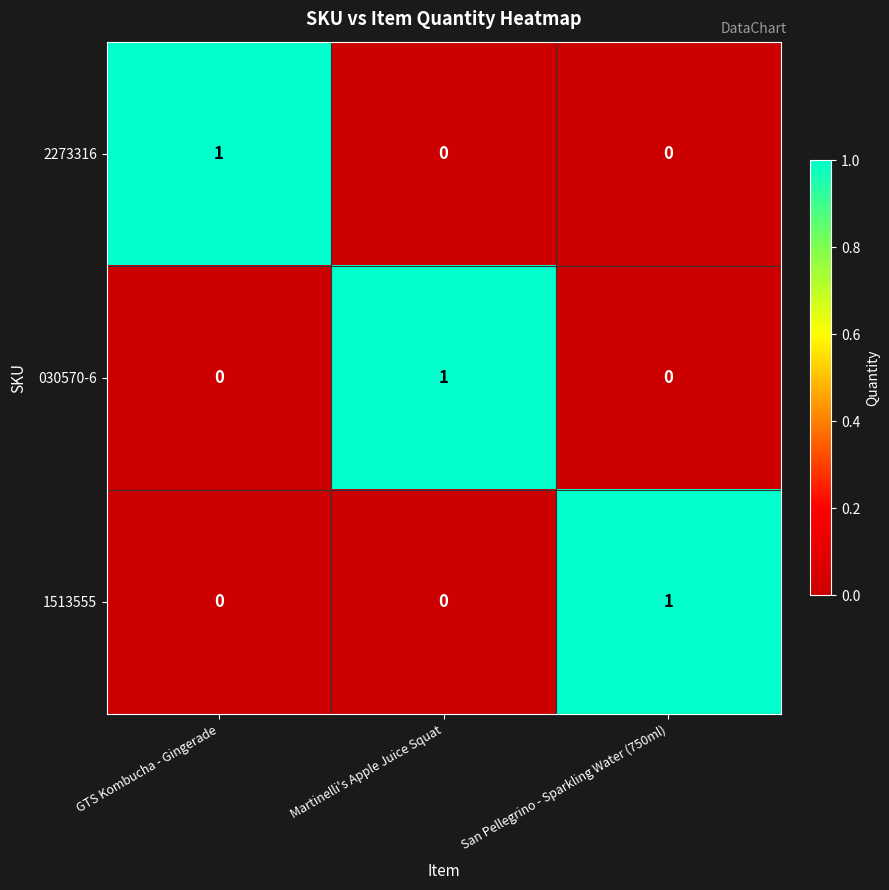

Count the 1513555 values in the range 0 to 1.

3